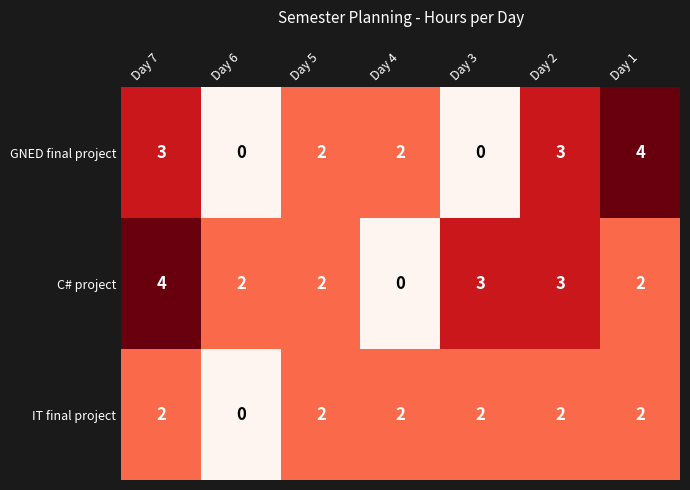

The C# project series shows 2 at Day 1. True or false?

True